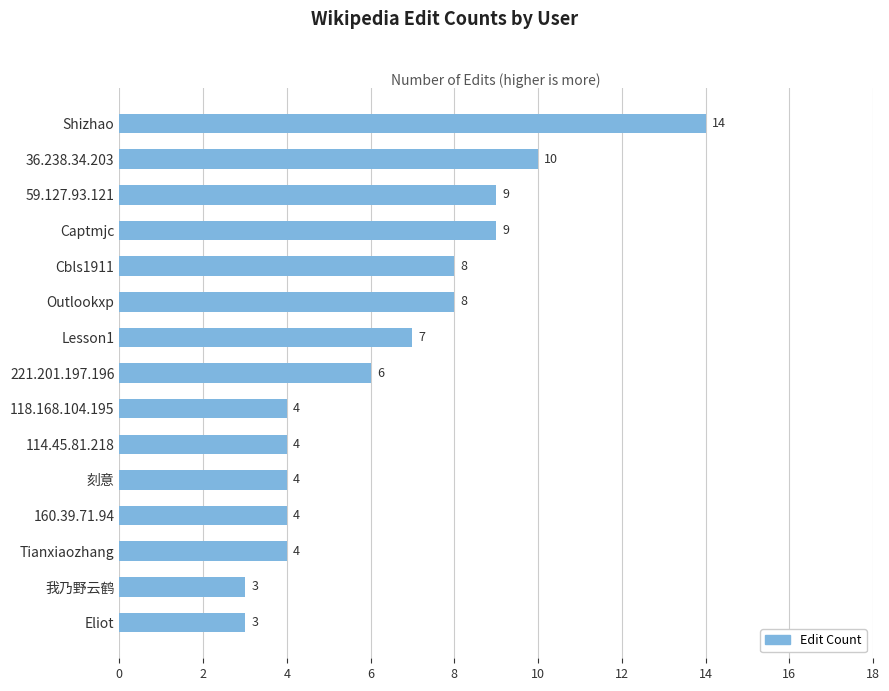

What is the label of the 9th bar from the bottom?

Lesson1